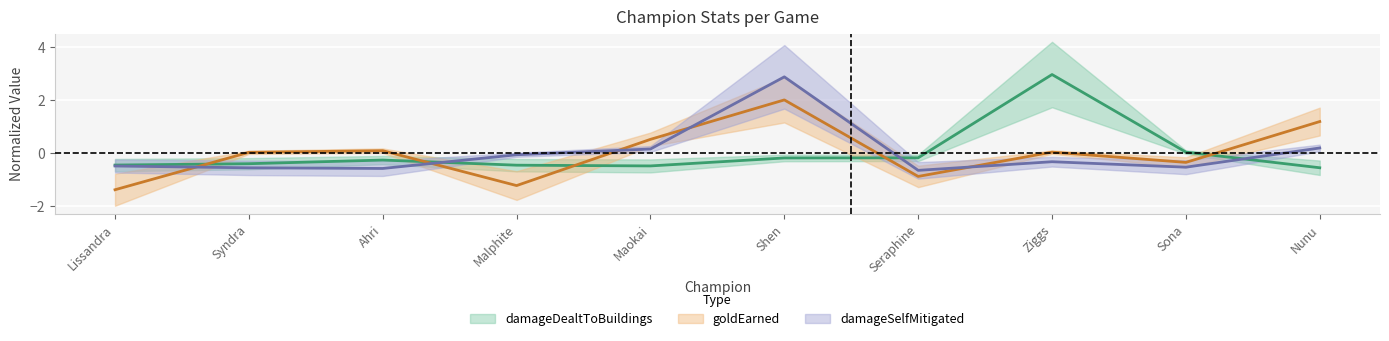

Where do damageSelfMitigated and goldEarned first cross each other?

Lissandra and Syndra